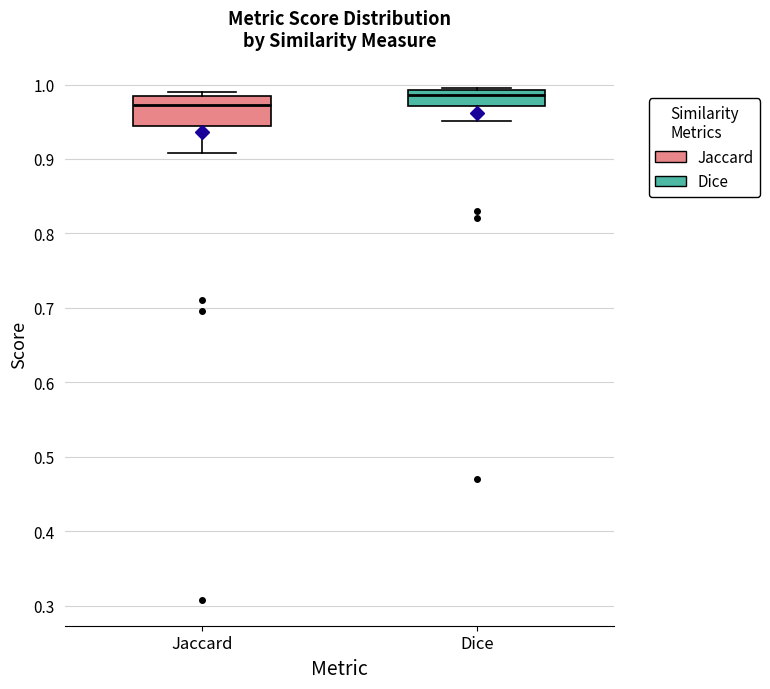

Where is the upper edge of the box for Jaccard on the y-axis? The values are not printed on the chart, so give them approximately, as read against the axis.

0.98